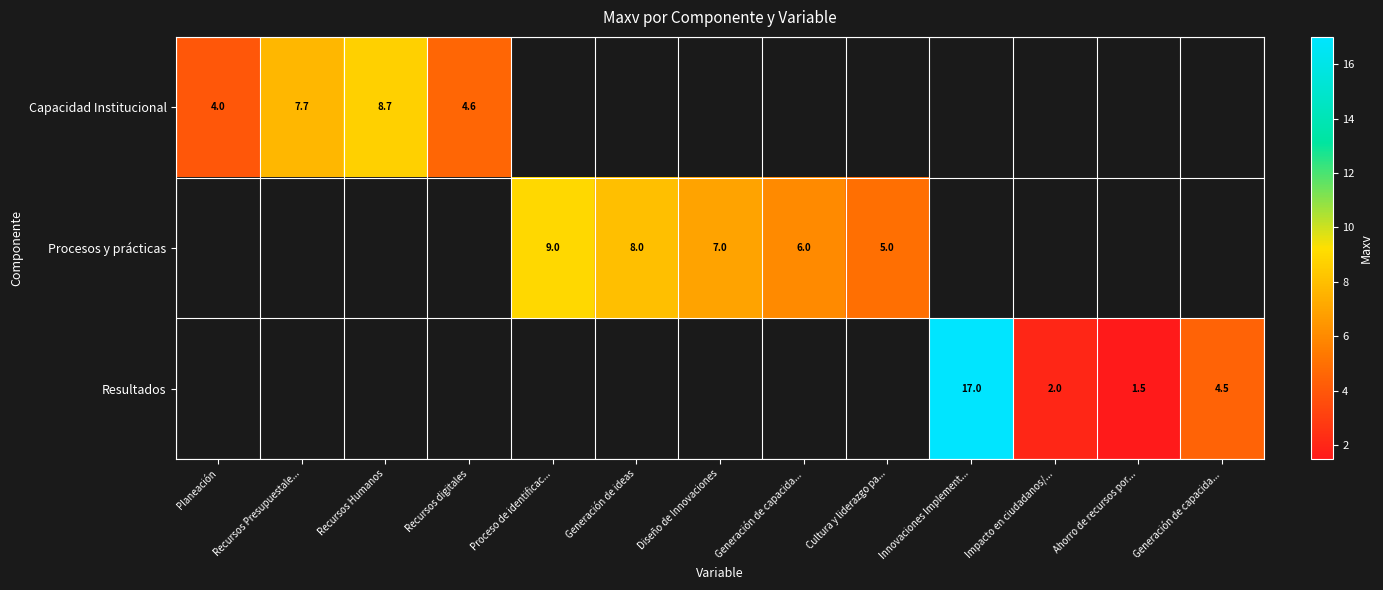

The value of Resultados at Innovaciones Implement... is 22.4. True or false?

False